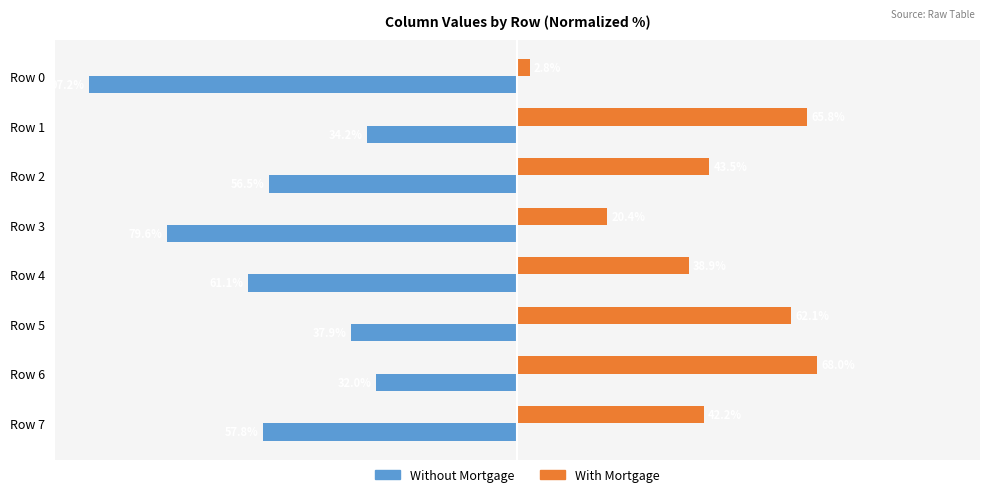

Which series has the largest total across all categories?

With Mortgage